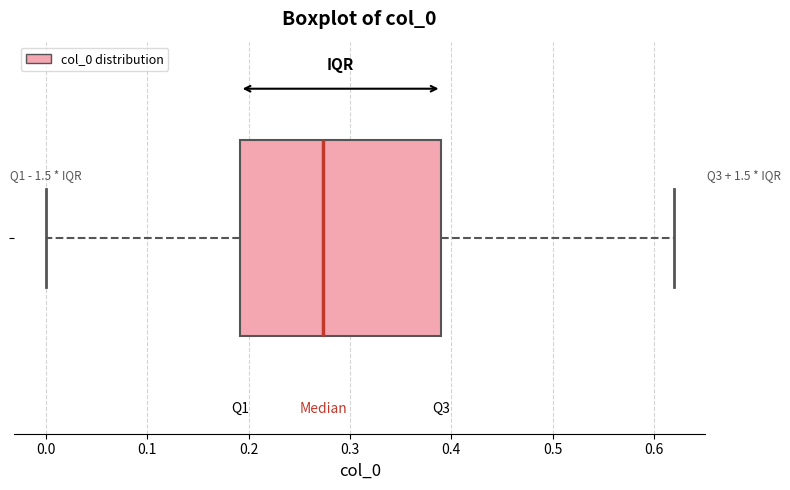

Read this box plot against the x-axis: the position of the median line, the range covered by the box, and the ends of both whiskers. The values are not printed on the chart, so give them approximately, as read against the axis.

median 0.27, box 0.19 to 0.39, whiskers 0.00 to 0.62